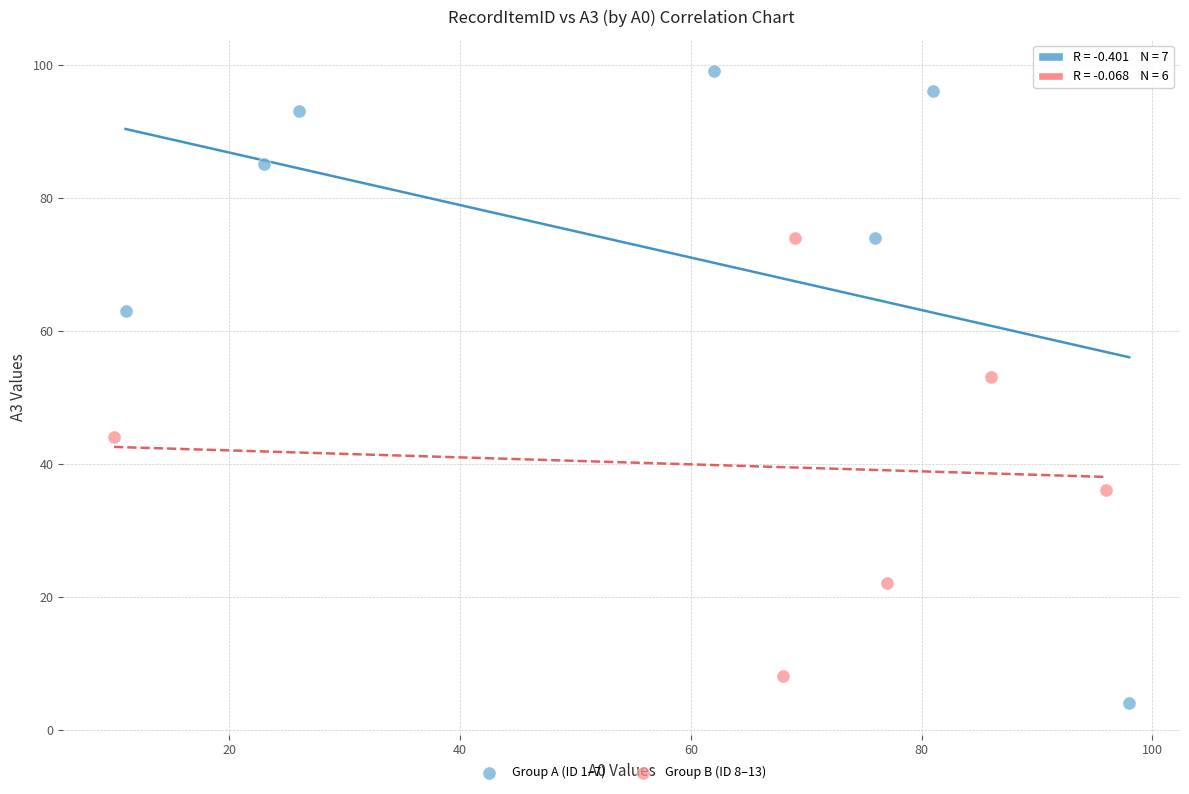

What are all the series names shown in the legend?

Group A (ID 1–7), Group B (ID 8–13)